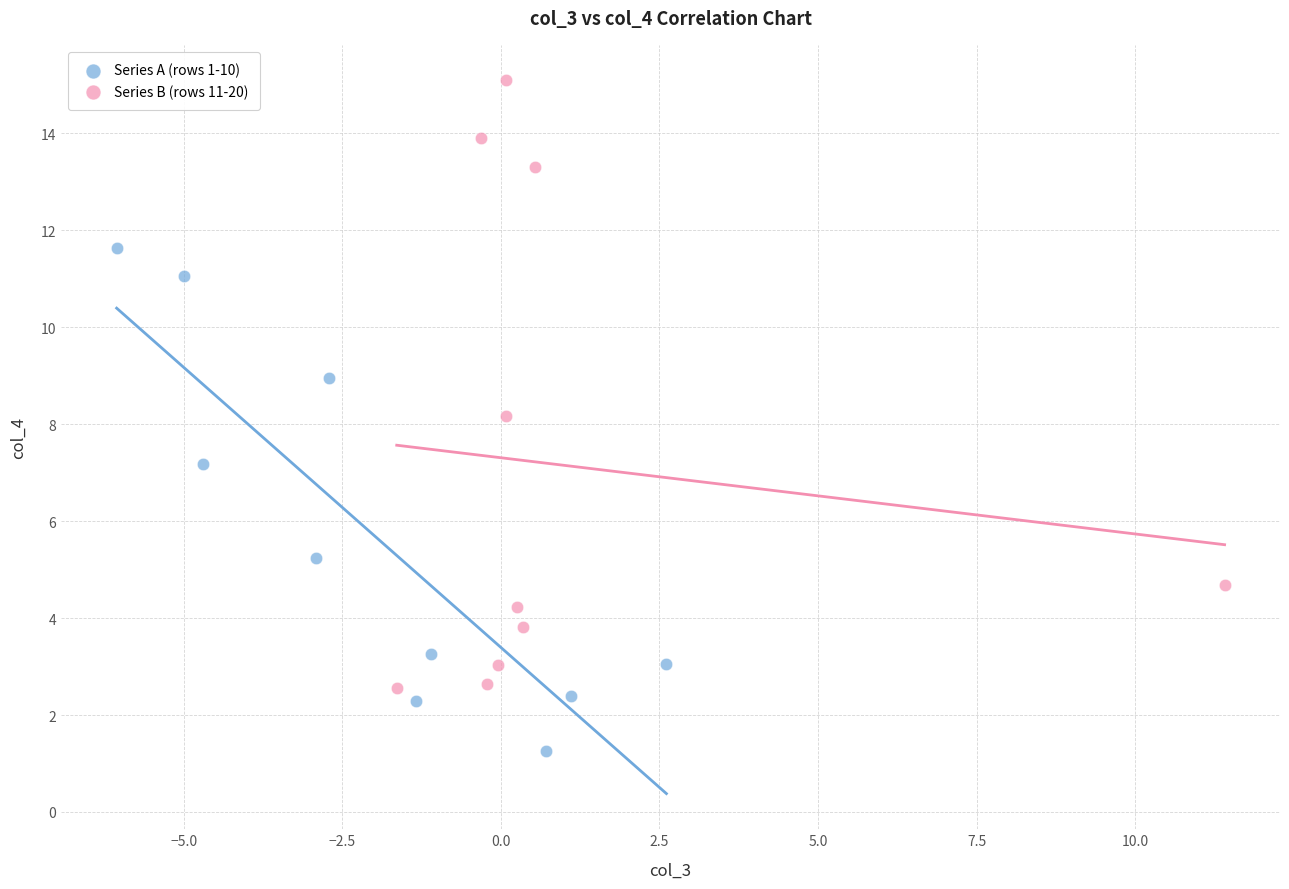

Which series reaches the minimum Y coordinate?

Series A (rows 1-10)